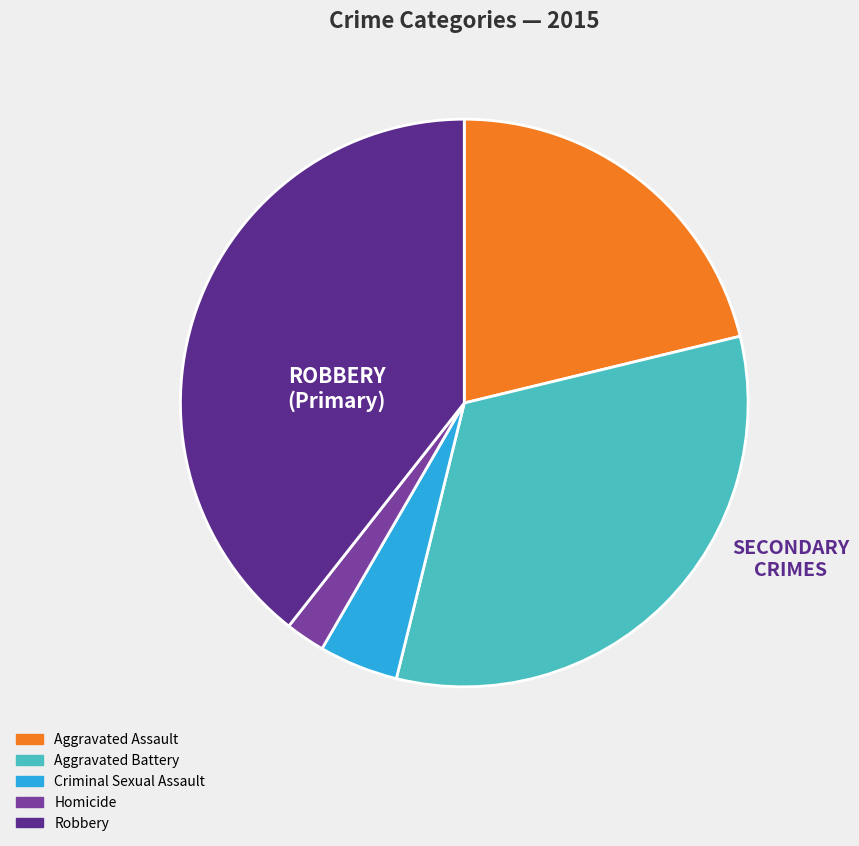

What is the ratio of the value at Aggravated Battery to the value at Homicide?

14.5